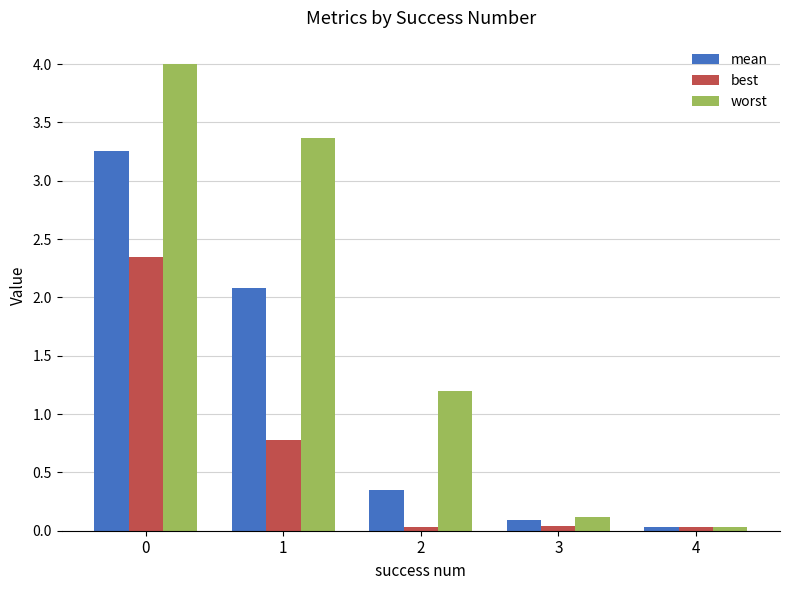

Rank the series by their maximum value, from lowest to highest.

best, mean, worst